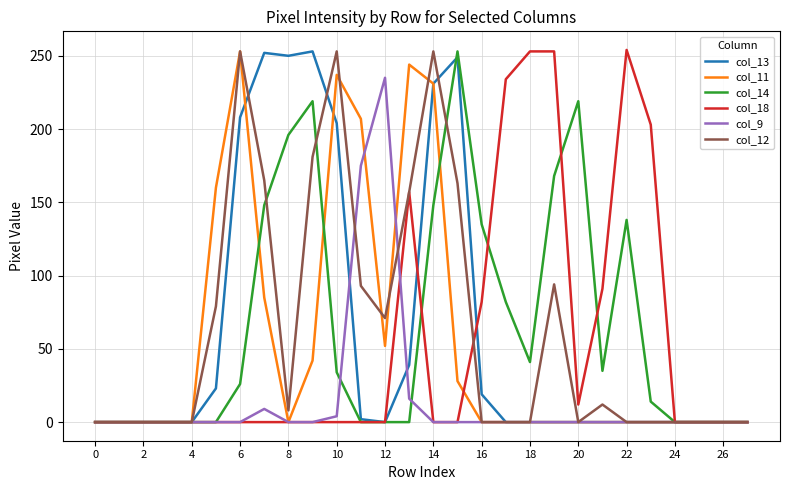

What is the maximum value for col_14?

253